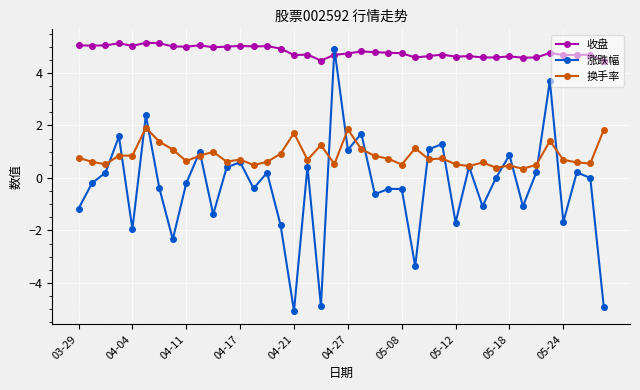

What is the minimum value shown in the chart?

-5.1